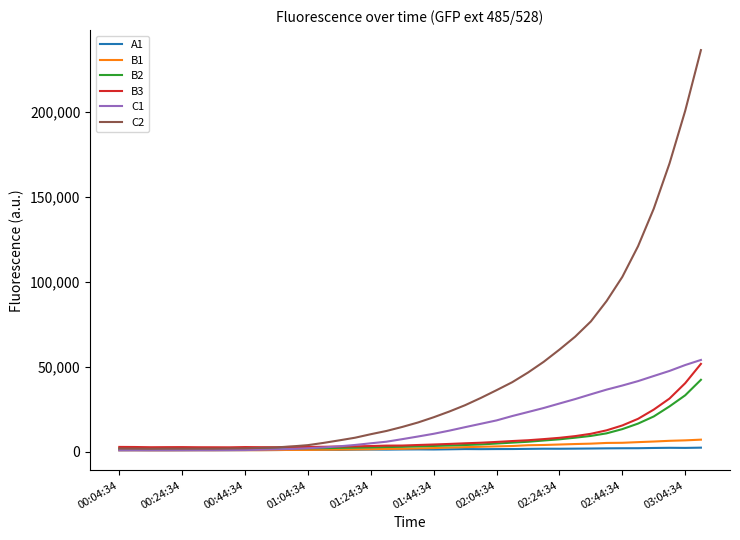

What is the greatest value displayed?

236383